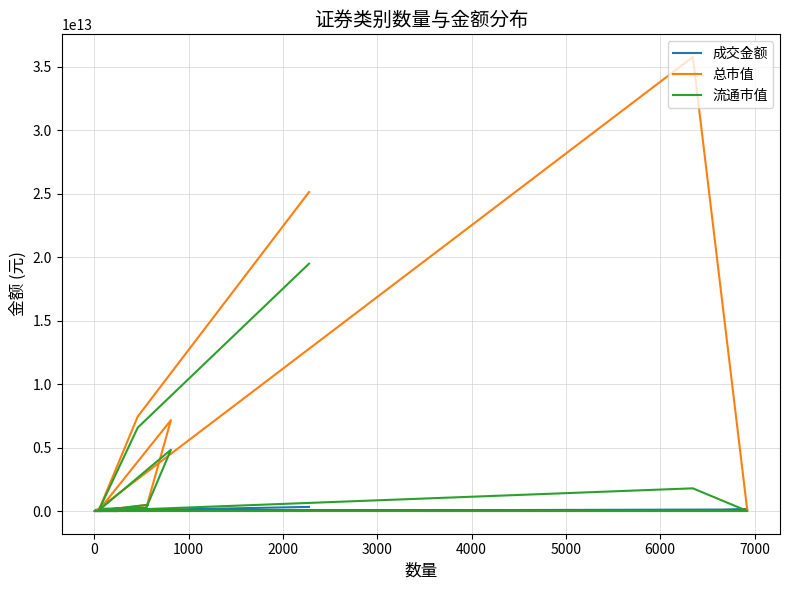

True or false: 成交金额 has more than 1 points higher than both neighbors.

True